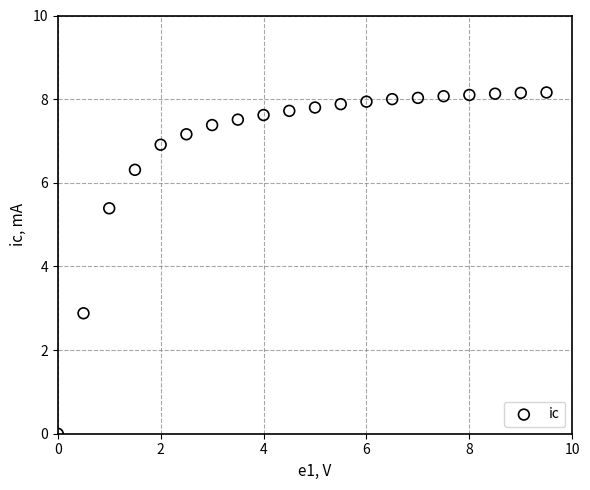

What Y value in the scatter plot is closest to 4?

2.9